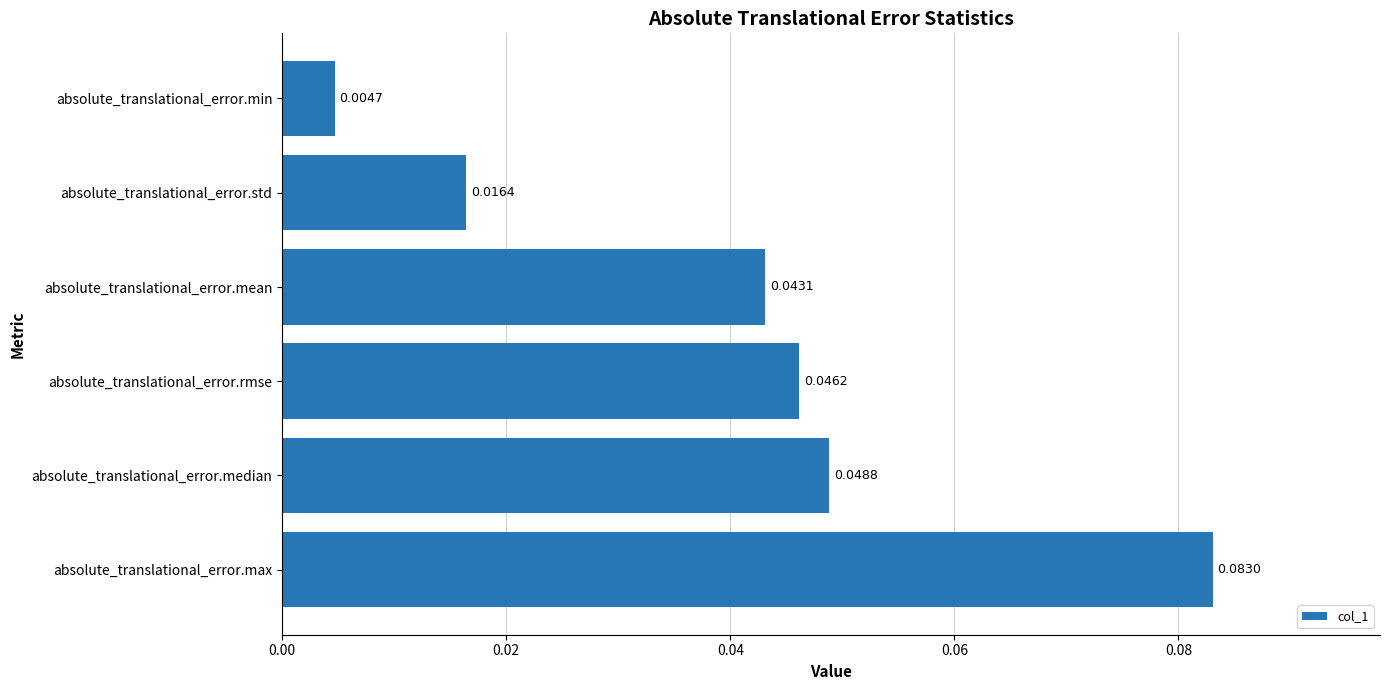

List the labels in order of value, smallest first.

absolute_translational_error.min, absolute_translational_error.std, absolute_translational_error.mean, absolute_translational_error.rmse, absolute_translational_error.median, absolute_translational_error.max